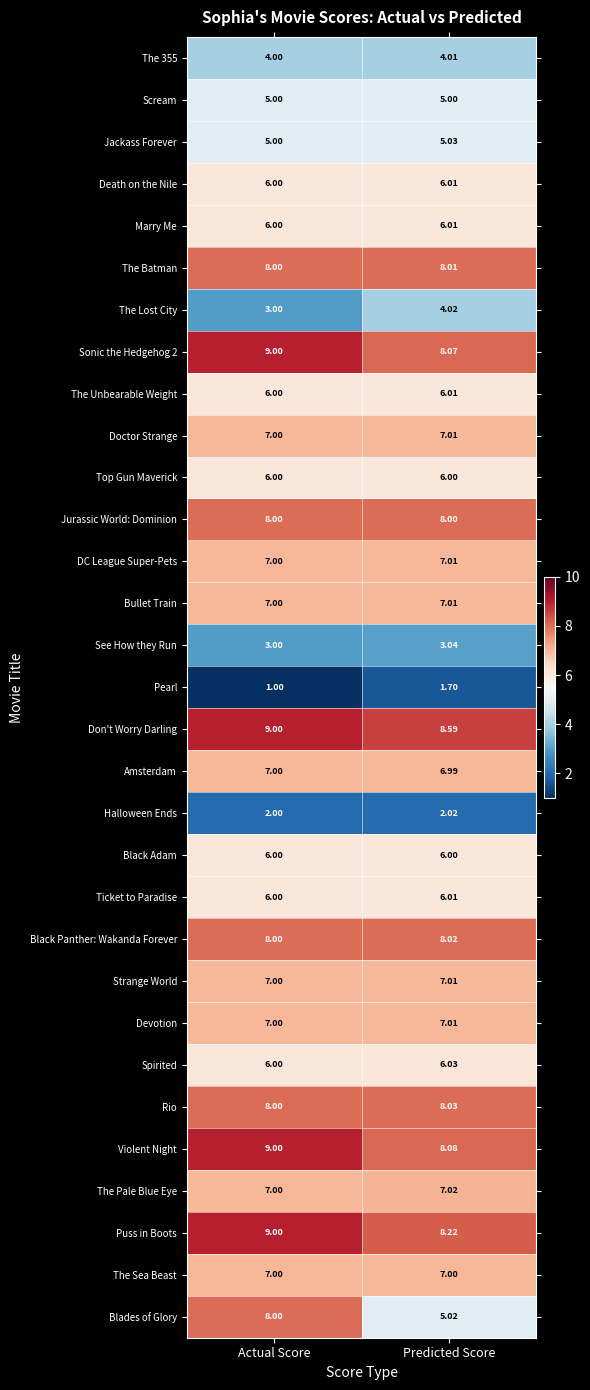

Which series has the widest spread of values?

Blades of Glory